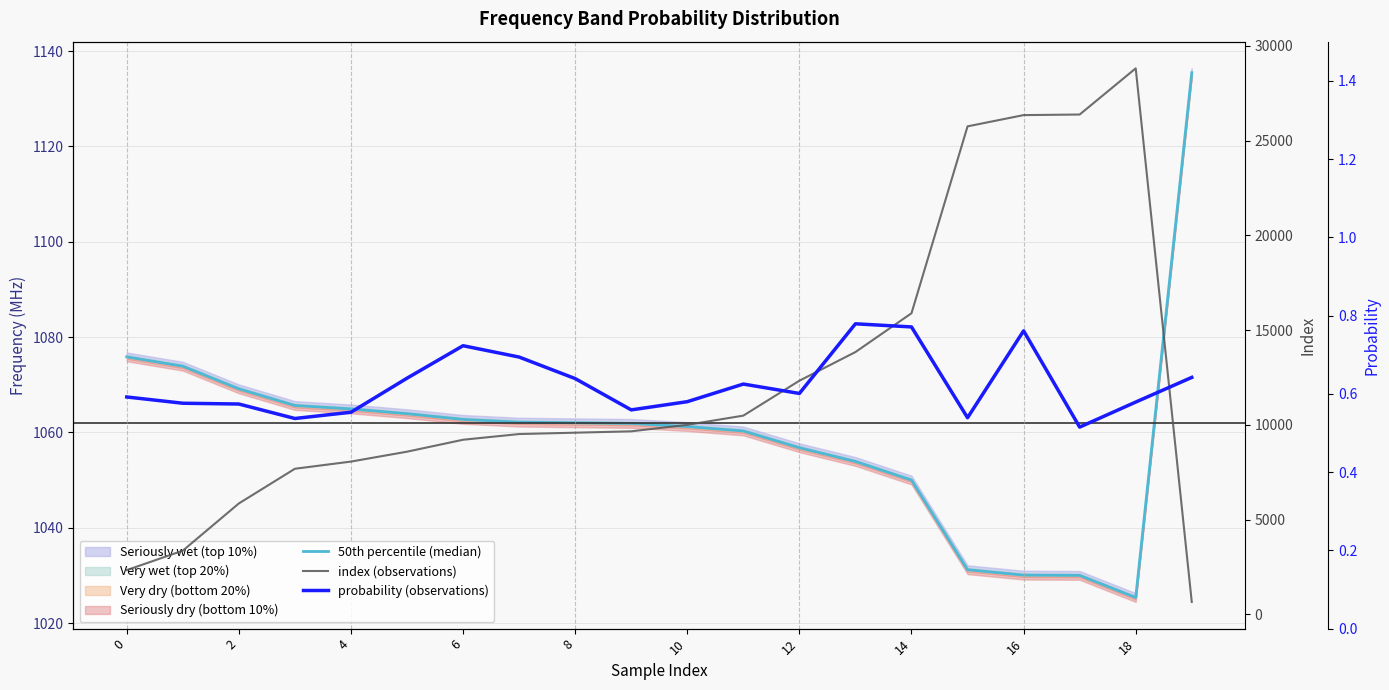

Which series has the largest total across all categories?

index (observations)